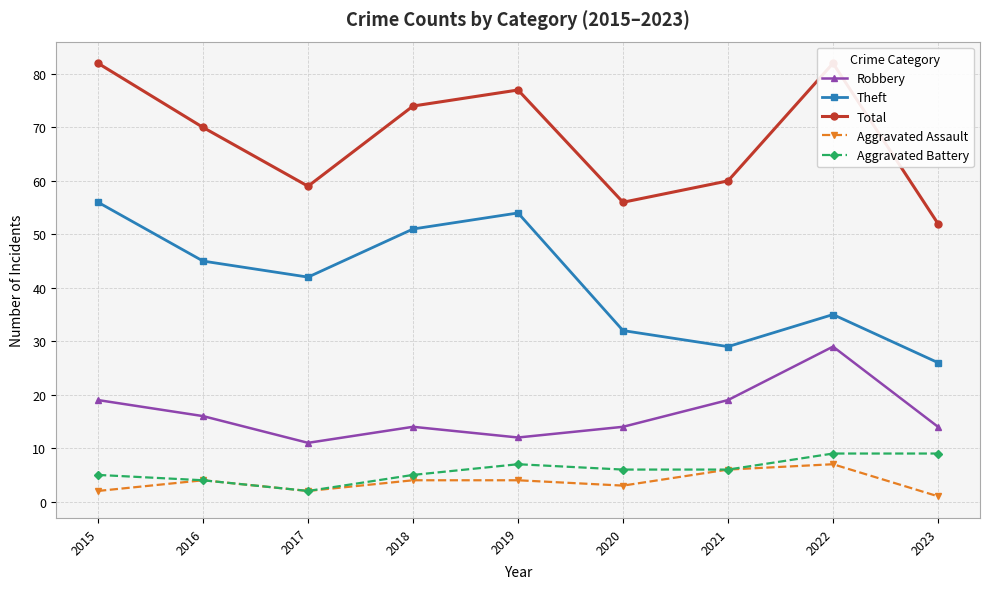

At 2015, list the series in order from largest to smallest.

Total, Theft, Robbery, Aggravated Battery, Aggravated Assault